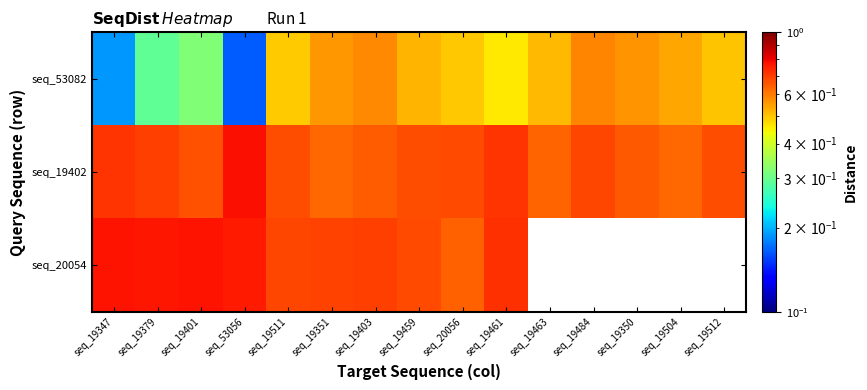

Which series has the largest total across all categories?

seq_19402